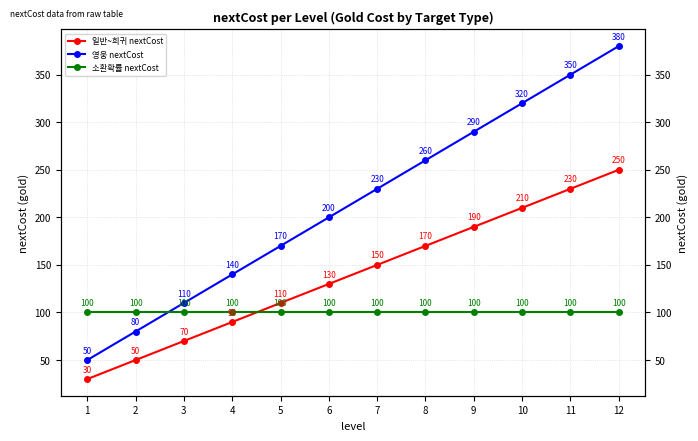

At 8, list the series in order from largest to smallest.

영웅 nextCost, 일반~희귀 nextCost, 소환확률 nextCost